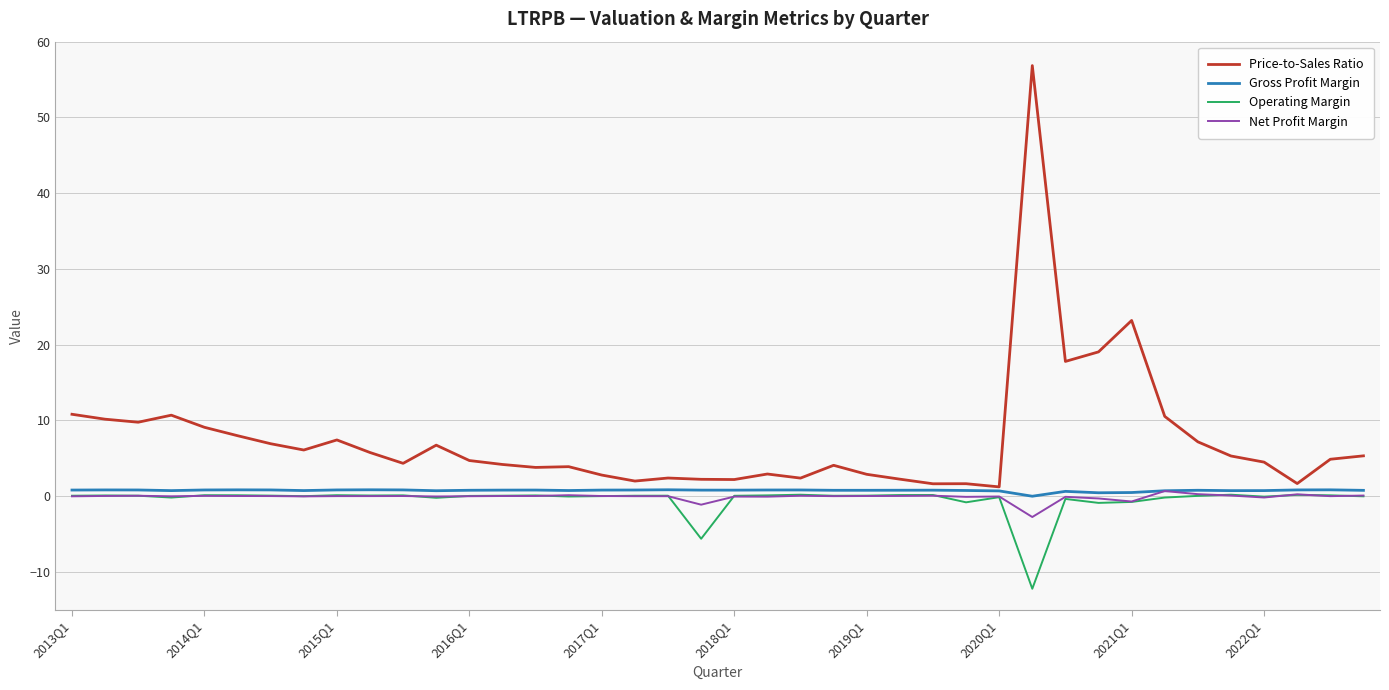

How many lines are shown in the chart?

4